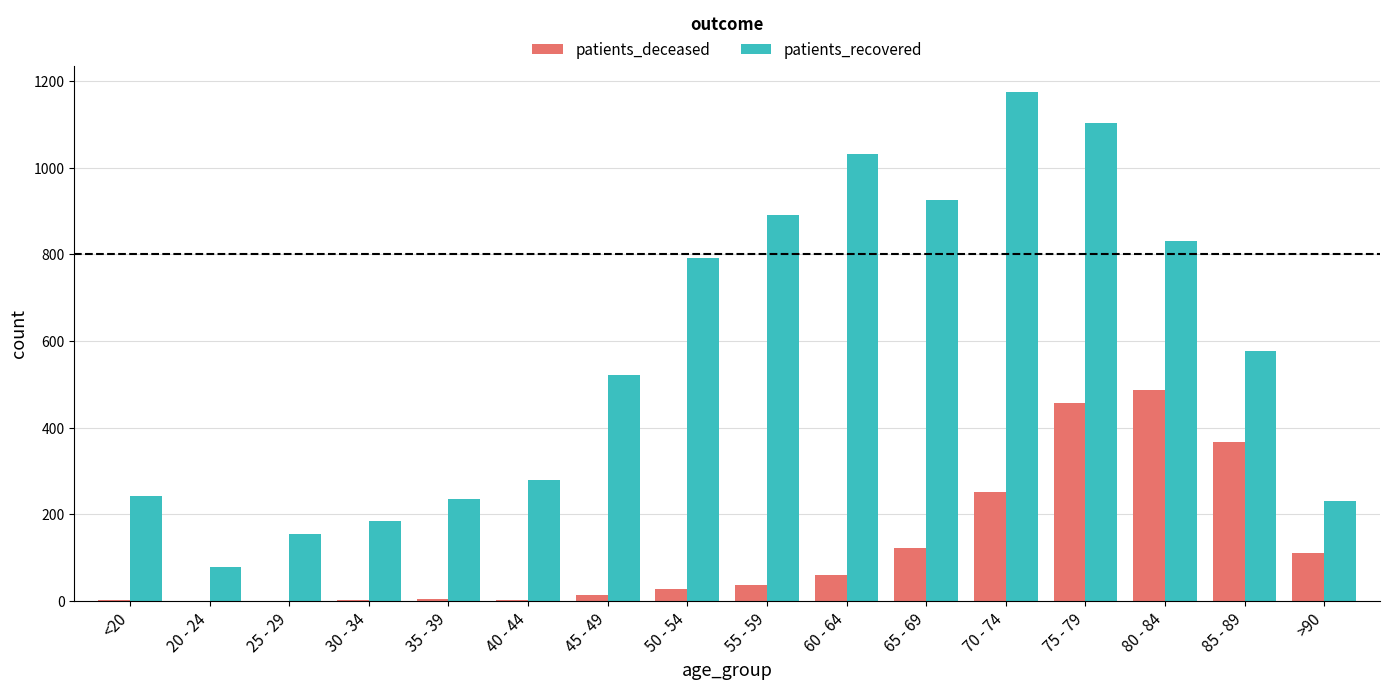

Are the bars grouped side by side (vs. stacked)?

Yes